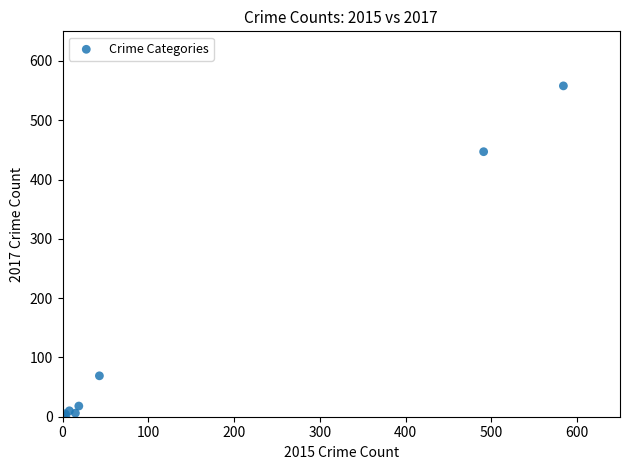

What Y value in the scatter plot is closest to 279?

447